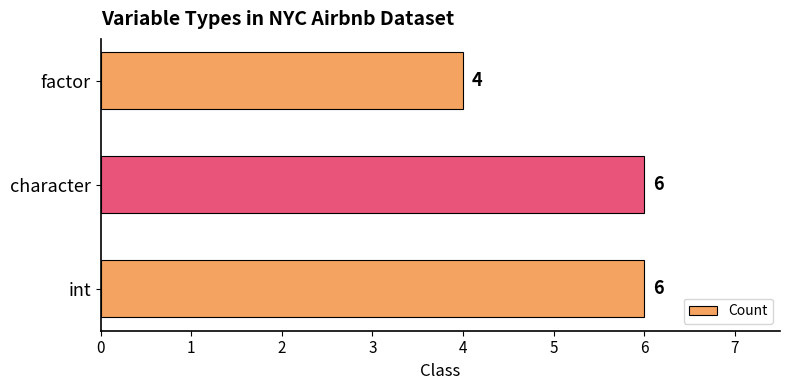

What is the difference between the maximum and minimum values?

2